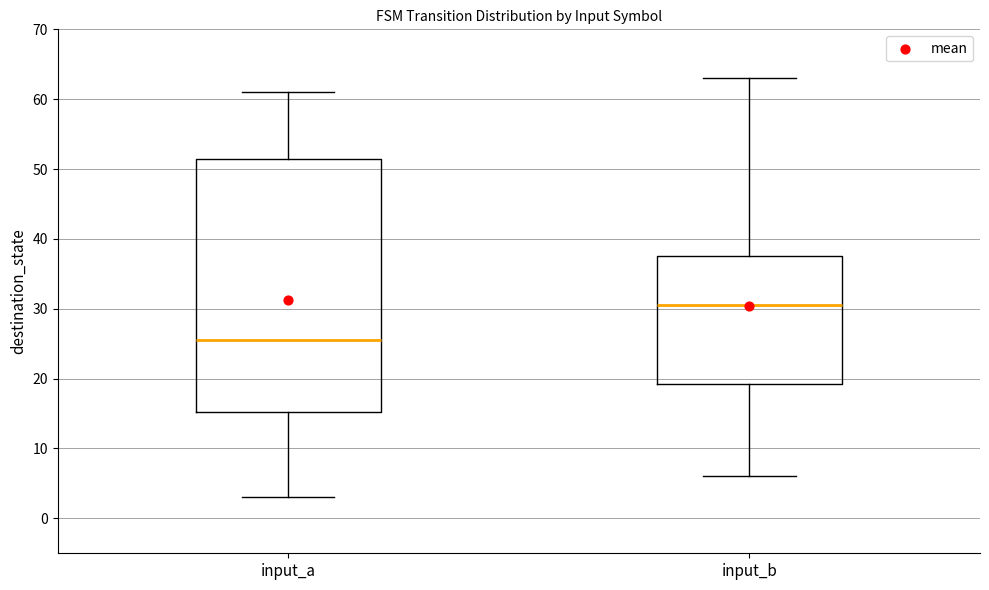

Reading left to right, transcribe this box plot: for each box, give where its median line is, the range the box spans, and where its two whiskers end, as read against the y-axis. The values are not printed on the chart, so give them approximately, as read against the axis.

input_a: median 26, box 15 to 52, whiskers 3 to 61
input_b: median 31, box 19 to 38, whiskers 6 to 63